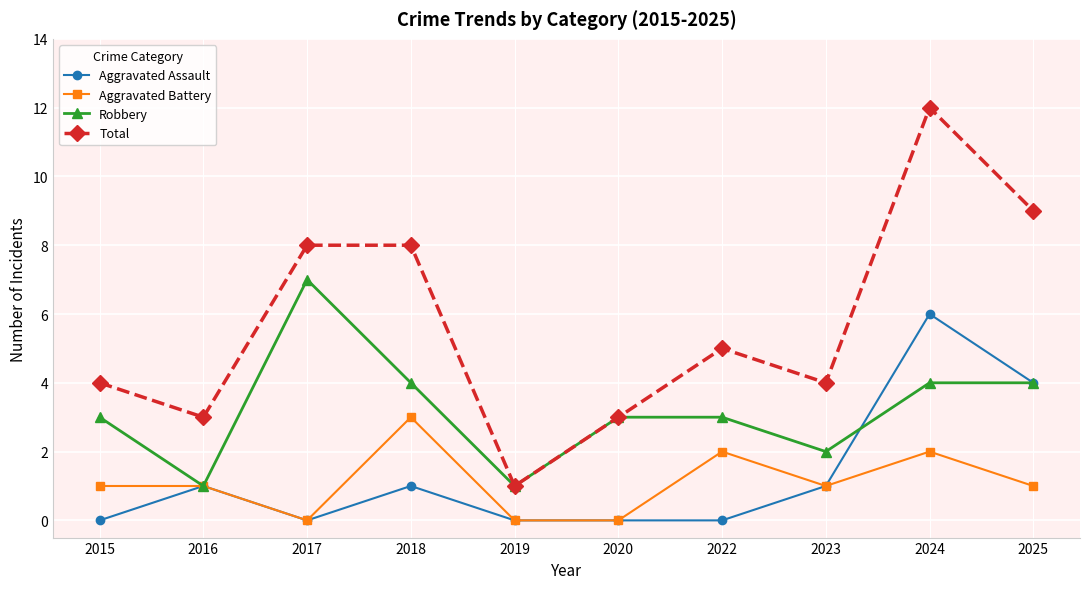

True or false: Aggravated Battery has more than 0 points higher than both neighbors.

True